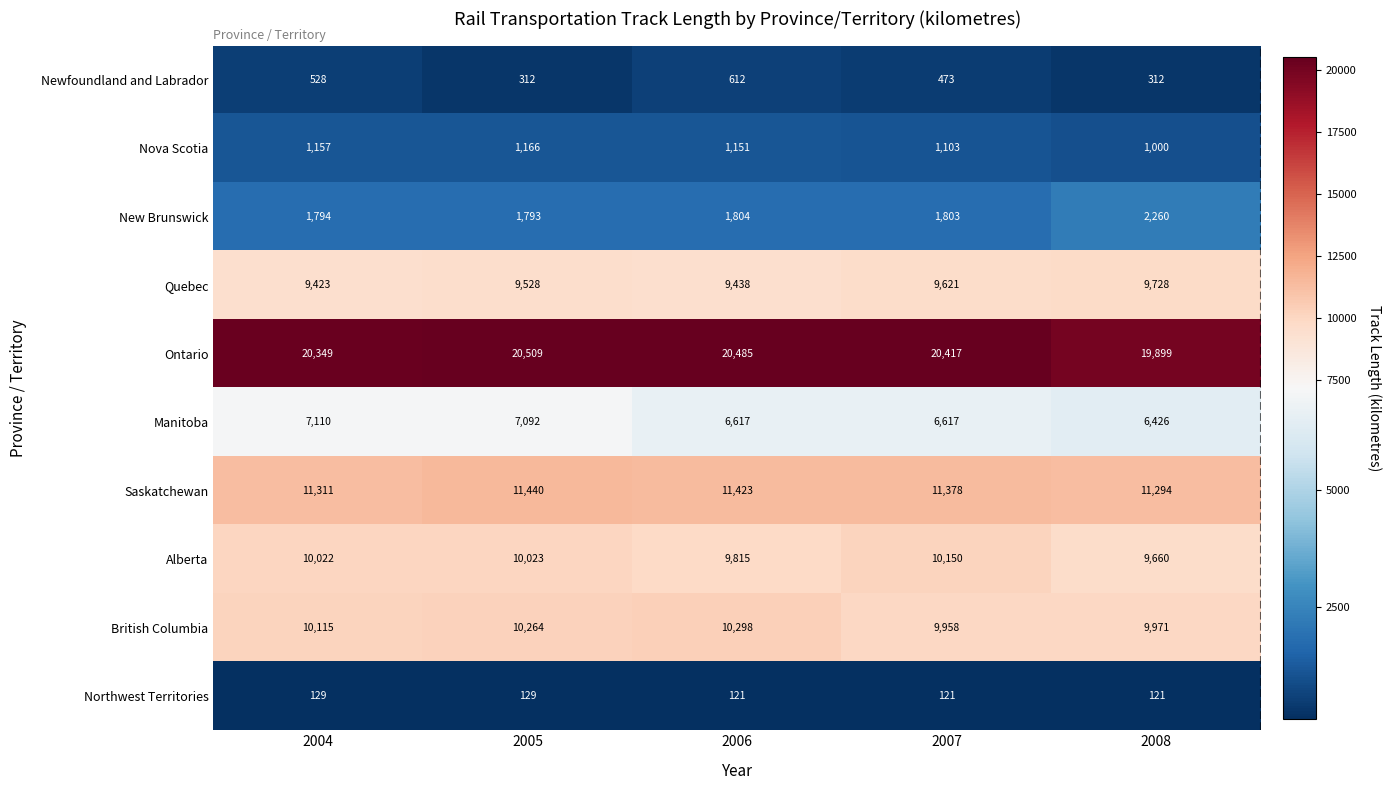

What is the minimum value shown in the chart?

121